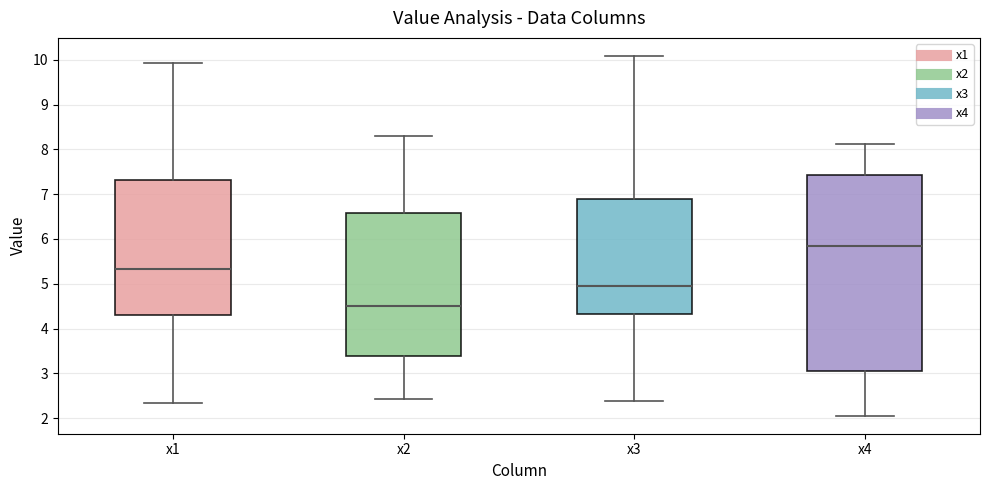

Which box's median line is the lowest?

x2